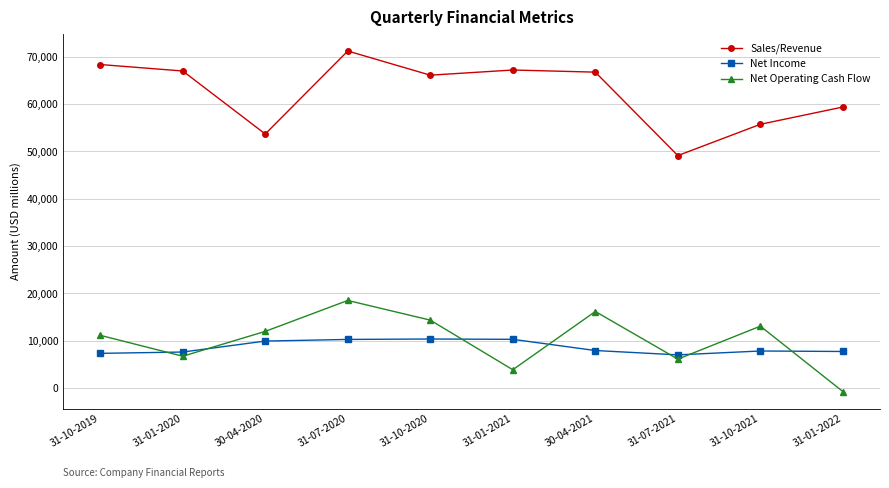

What position from the right is 31-01-2020?

9